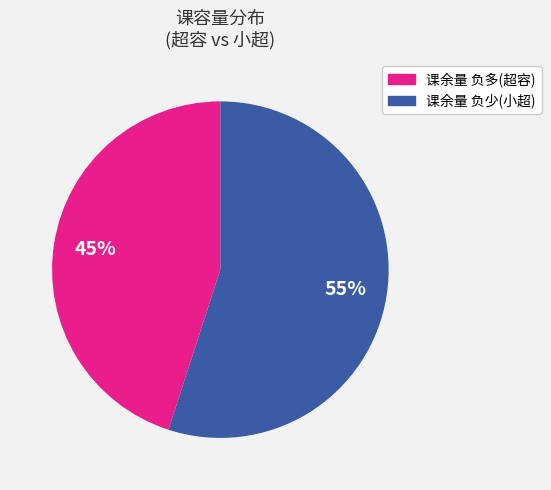

To the nearest percent, what is the difference between the largest and smallest slice percentages?

10%